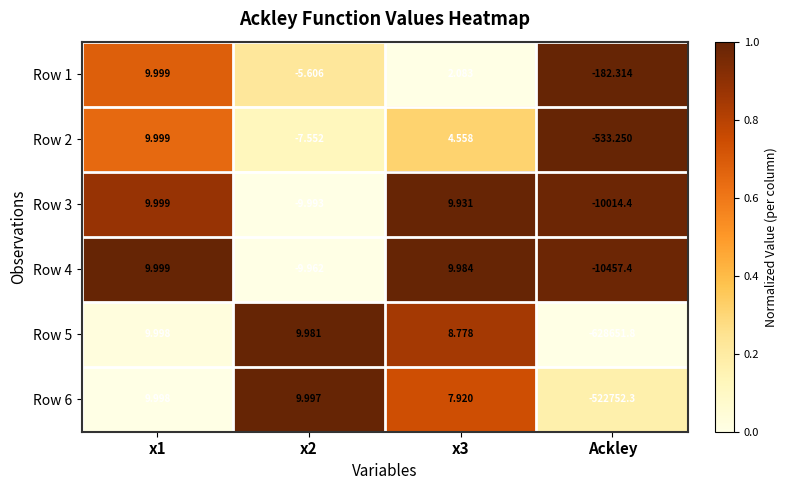

Between x1 and x3, which series saw the biggest shift?

Row 1